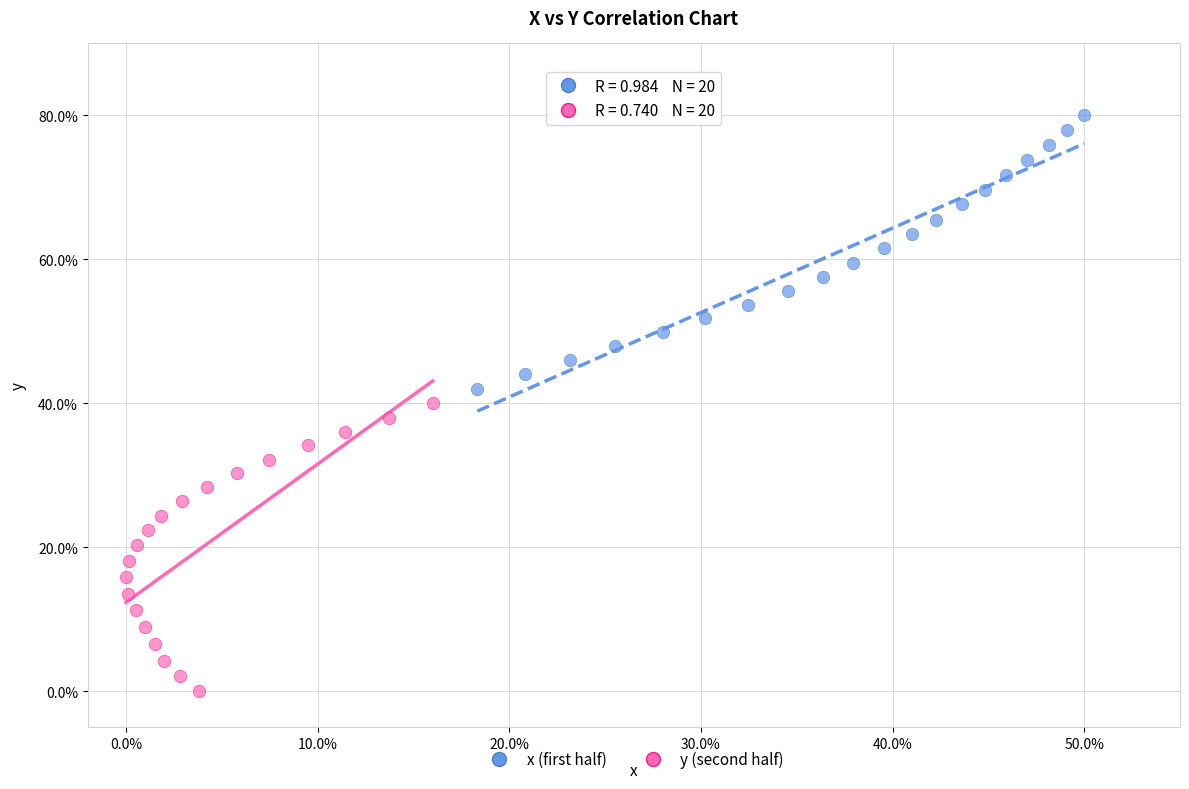

Which series has the largest Y range (max minus min)?

y (second half)